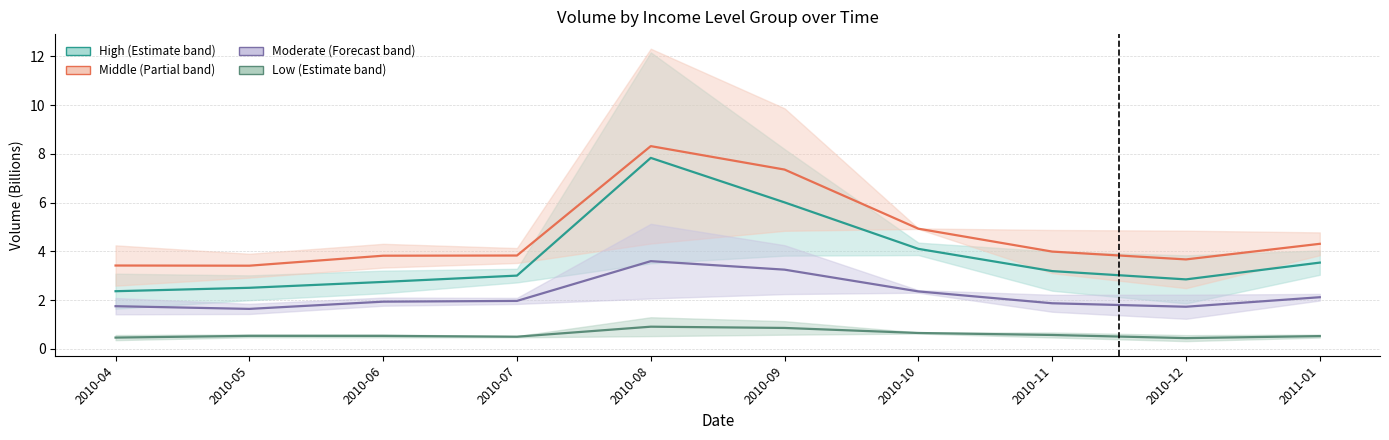

Does the chart display data point markers on the line(s)?

No